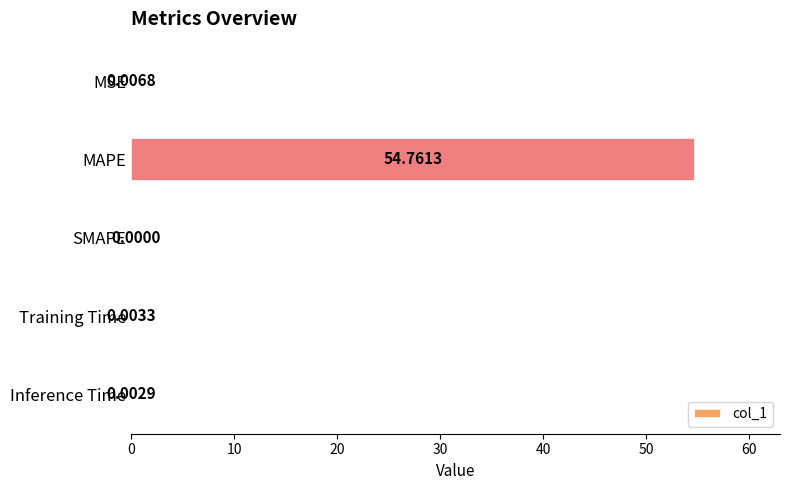

Where is the data nearest to the value 27?

MSE